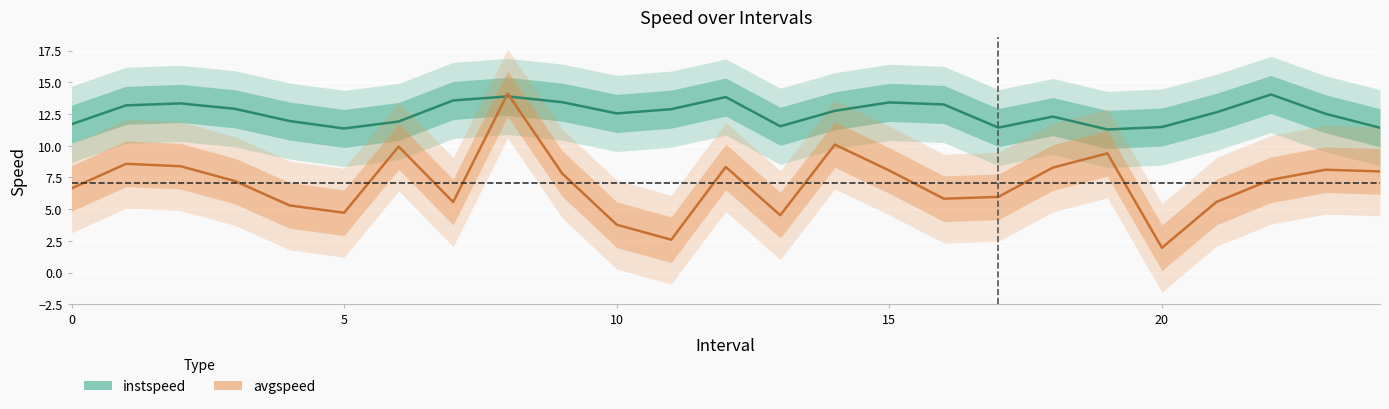

How many values in the avgspeed series are below 7?

11